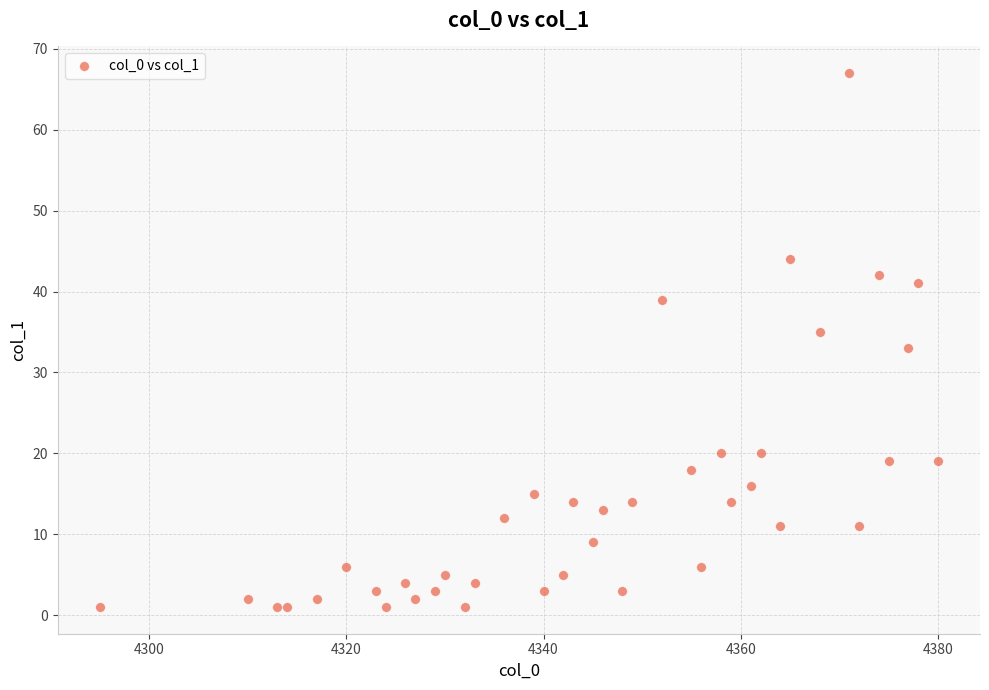

What is the range of Y values (max minus min)?

66